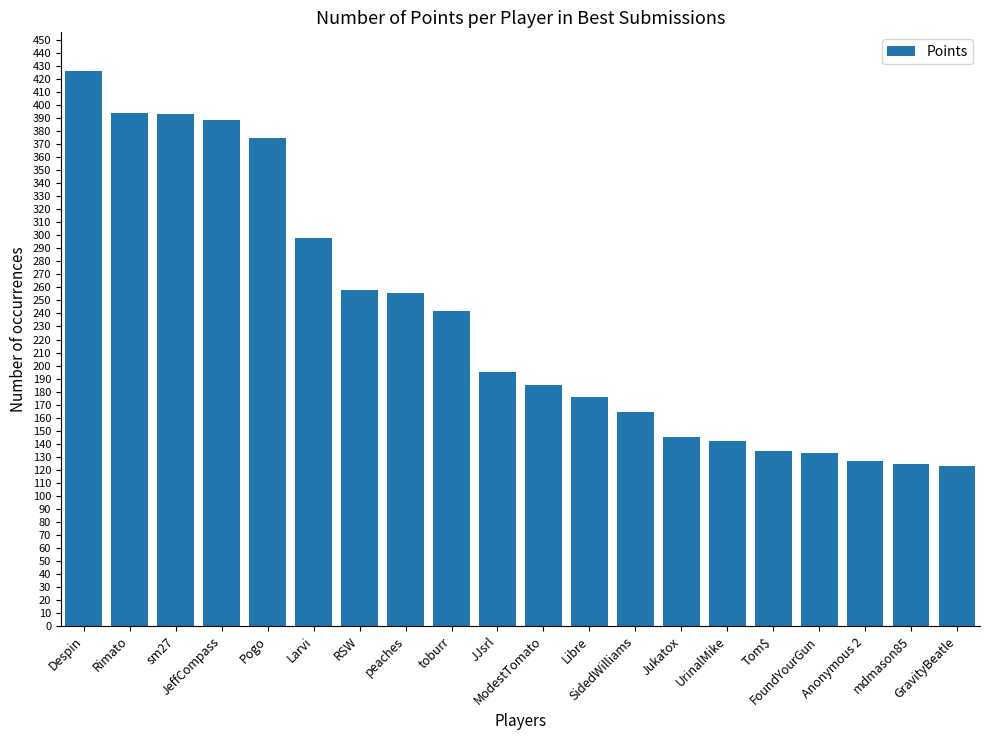

What is the average value?

234